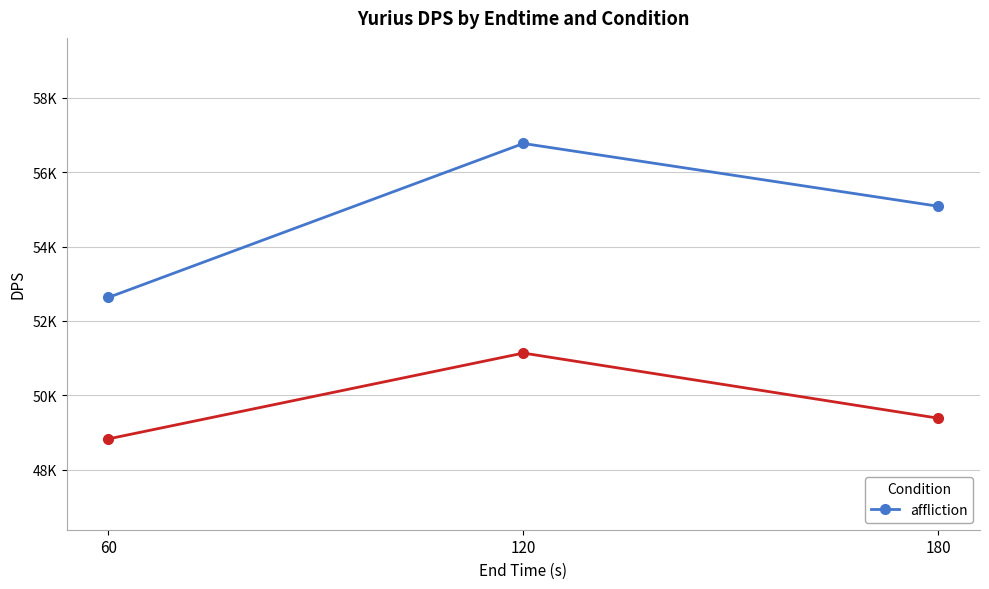

Reading left to right, extract all data points from this chart.

60=52631	120=56772	180=55083